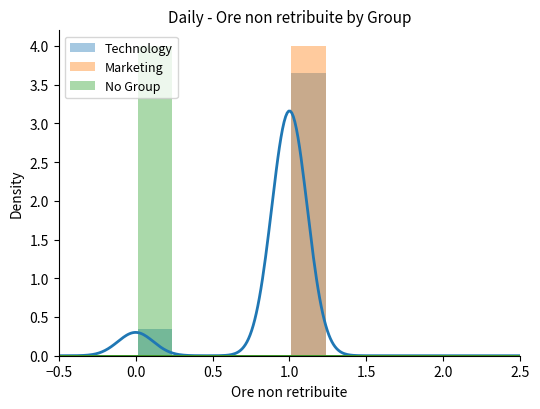

The value of No Group at 2.0 is 0.0. True or false?

True